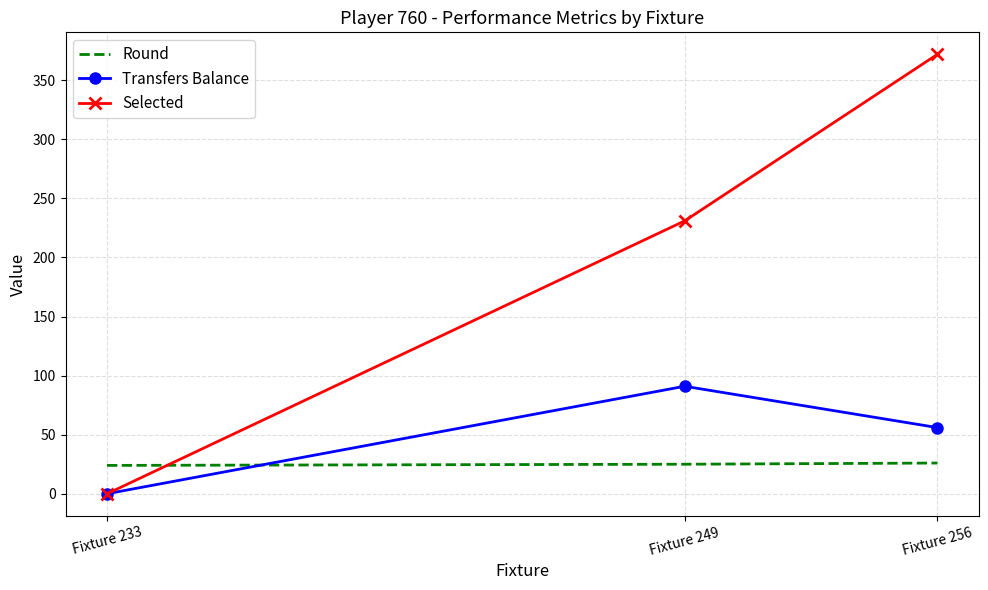

The value of Transfers Balance at Fixture 256 is 76. True or false?

False